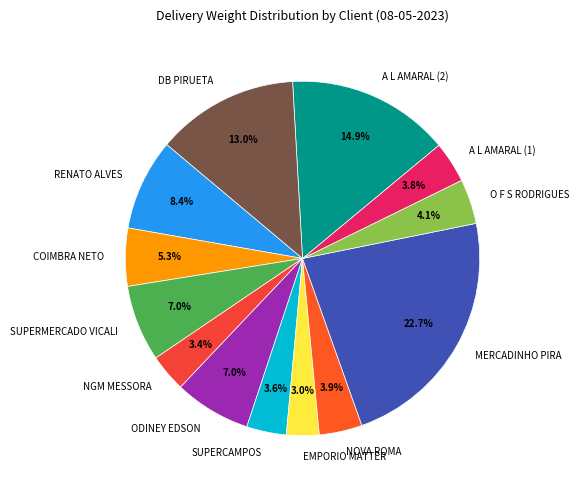

Count the number of slices in the pie.

13